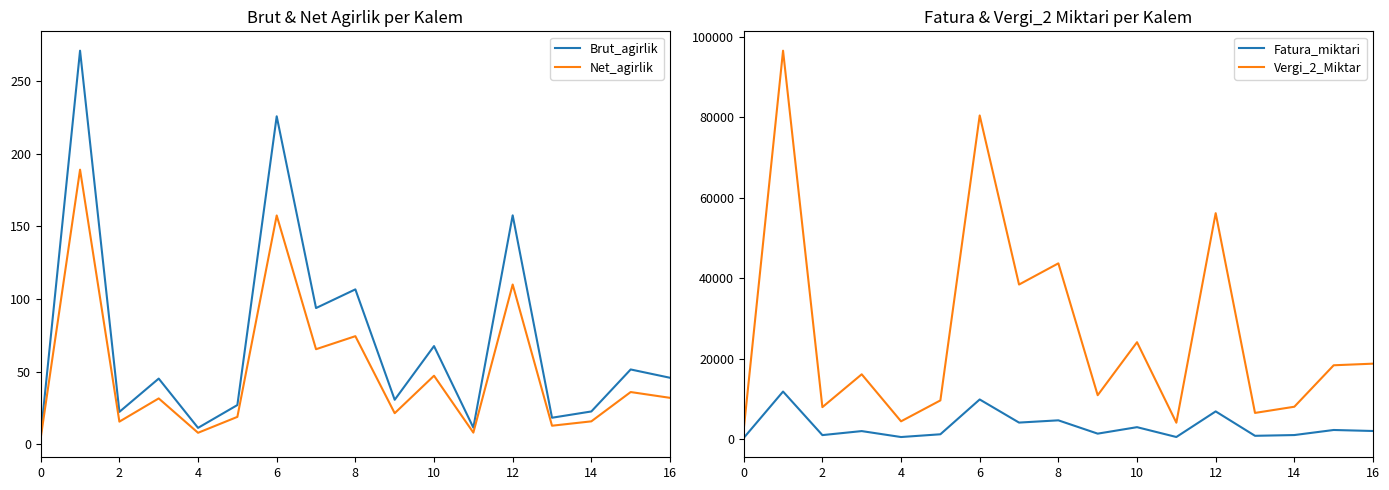

At which label is Brut_agirlik closest to 138?

12